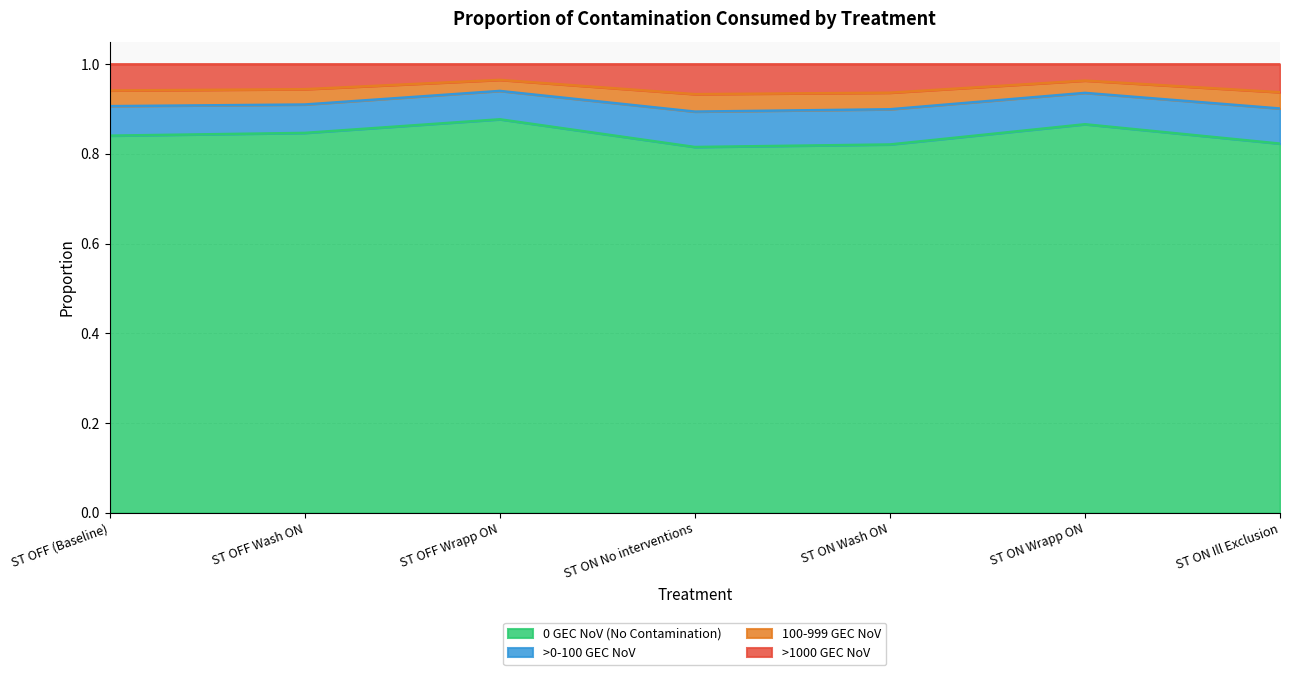

What is the total value across all series at ST OFF (Baseline)?

1.0